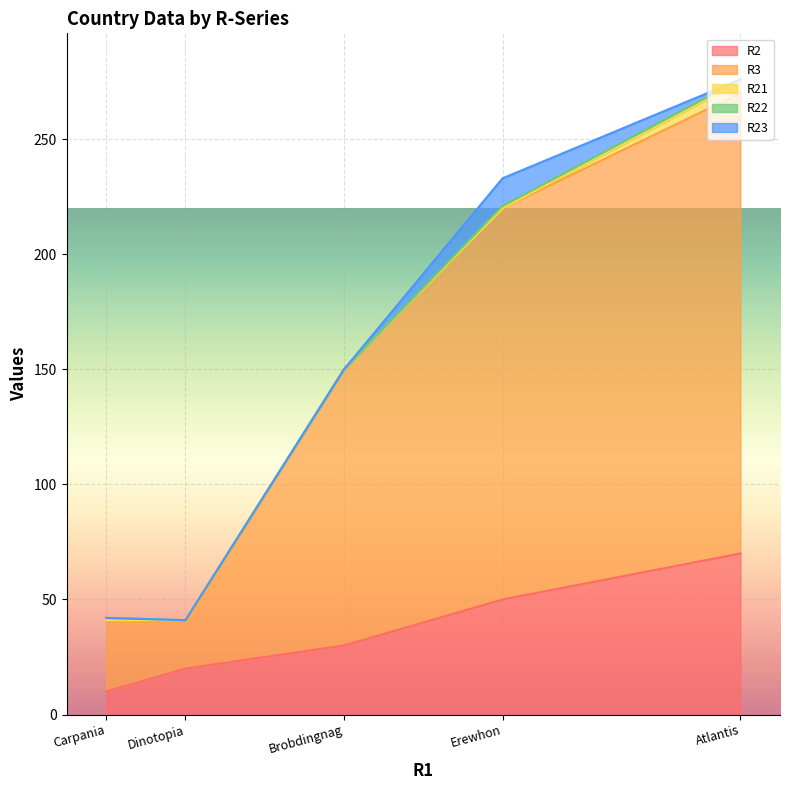

Reading left to right, extract all data points from this chart.

R2: Atlantis=70	Brobdingnag=30	Carpania=10	Dinotopia=20	Erewhon=50
R3: Atlantis=200	Brobdingnag=120	Carpania=30	Dinotopia=20	Erewhon=170
R21: Atlantis=5	Brobdingnag=0	Carpania=1	Dinotopia=1	Erewhon=0
R22: Atlantis=1	Brobdingnag=0	Carpania=1	Dinotopia=0	Erewhon=1
R23: Atlantis=0	Brobdingnag=0	Carpania=0	Dinotopia=0	Erewhon=12